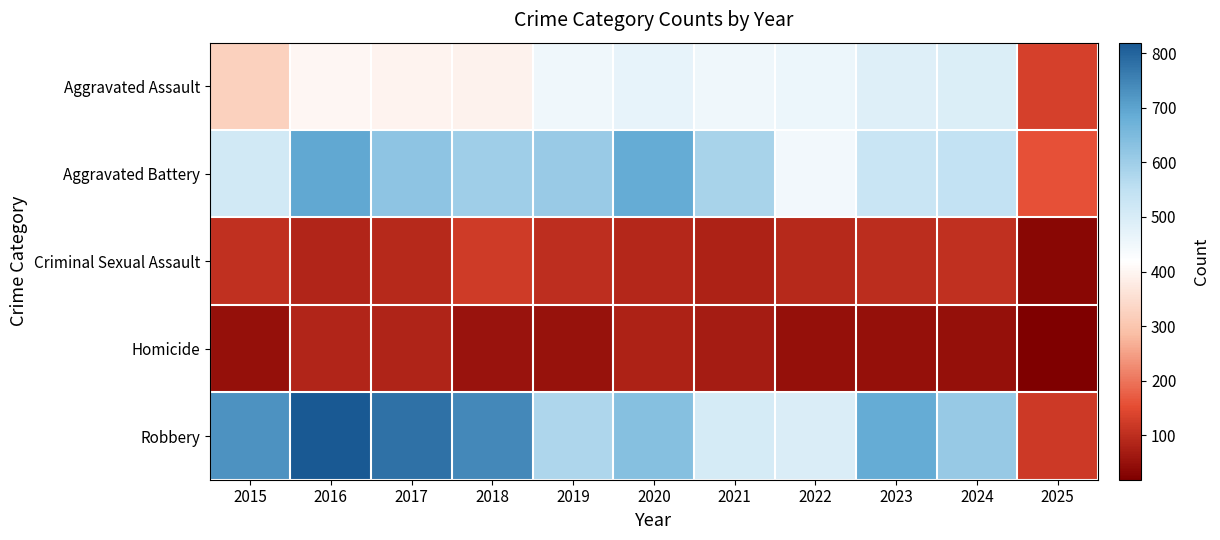

Reading left to right, list all the values displayed in this chart.

Aggravated Assault: 2015=323	2016=402	2017=396	2018=392	2019=452	2020=466	2021=452	2022=458	2023=486	2024=492	2025=134
Aggravated Battery: 2015=515	2016=691	2017=623	2018=600	2019=608	2020=686	2021=587	2022=446	2023=529	2024=543	2025=158
Criminal Sexual Assault: 2015=105	2016=87	2017=91	2018=123	2019=102	2020=89	2021=81	2022=93	2023=98	2024=106	2025=34
Homicide: 2015=50	2016=87	2017=82	2018=56	2019=53	2020=81	2021=69	2022=50	2023=48	2024=48	2025=19
Robbery: 2015=726	2016=819	2017=780	2018=741	2019=577	2020=637	2021=506	2022=495	2023=687	2024=610	2025=121